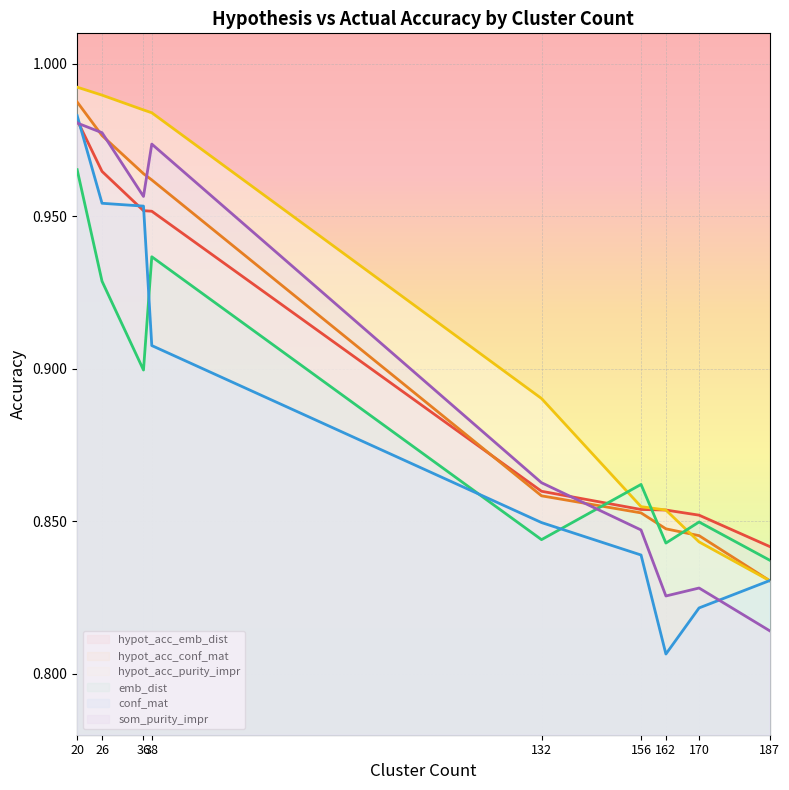

True or false: conf_mat has more than 1 points higher than both neighbors.

False